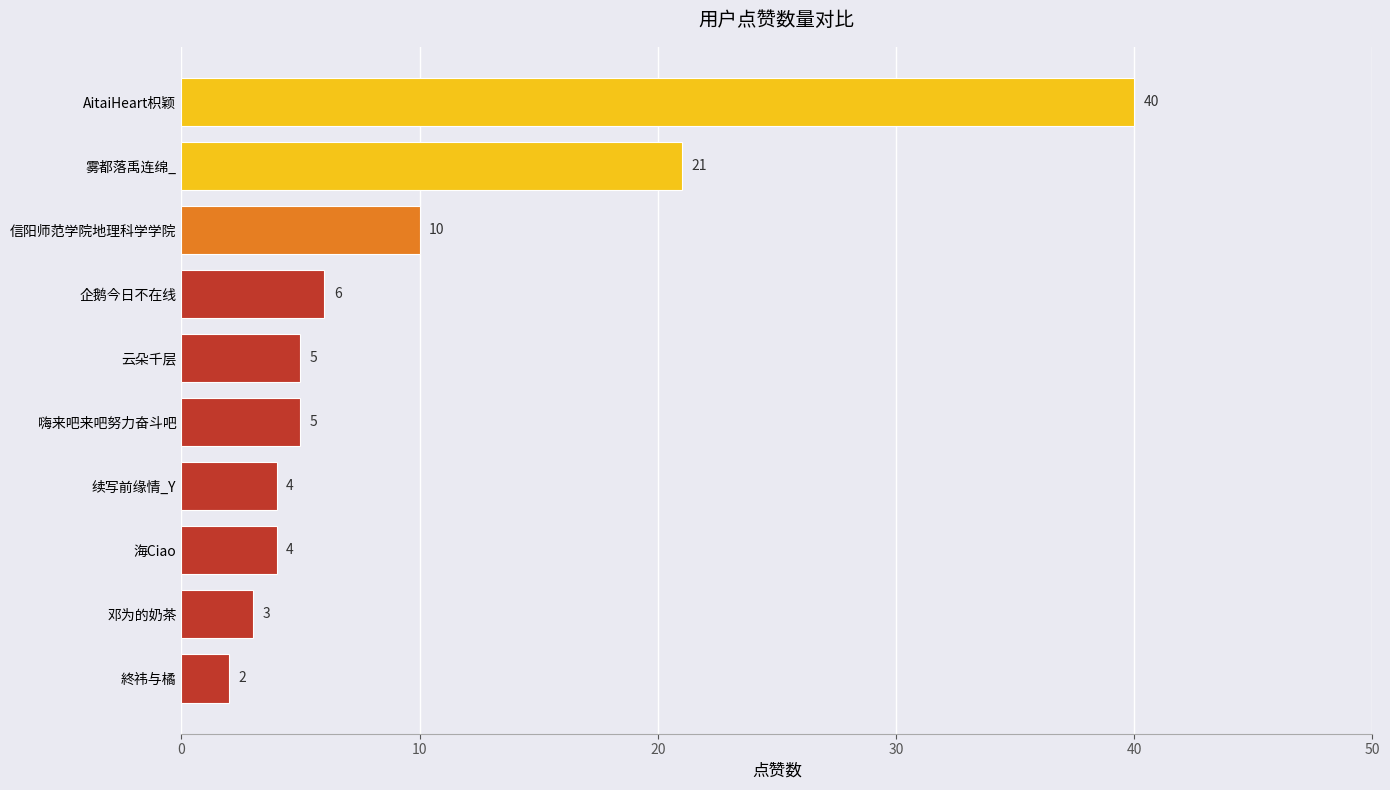

Are the bars horizontal?

Yes